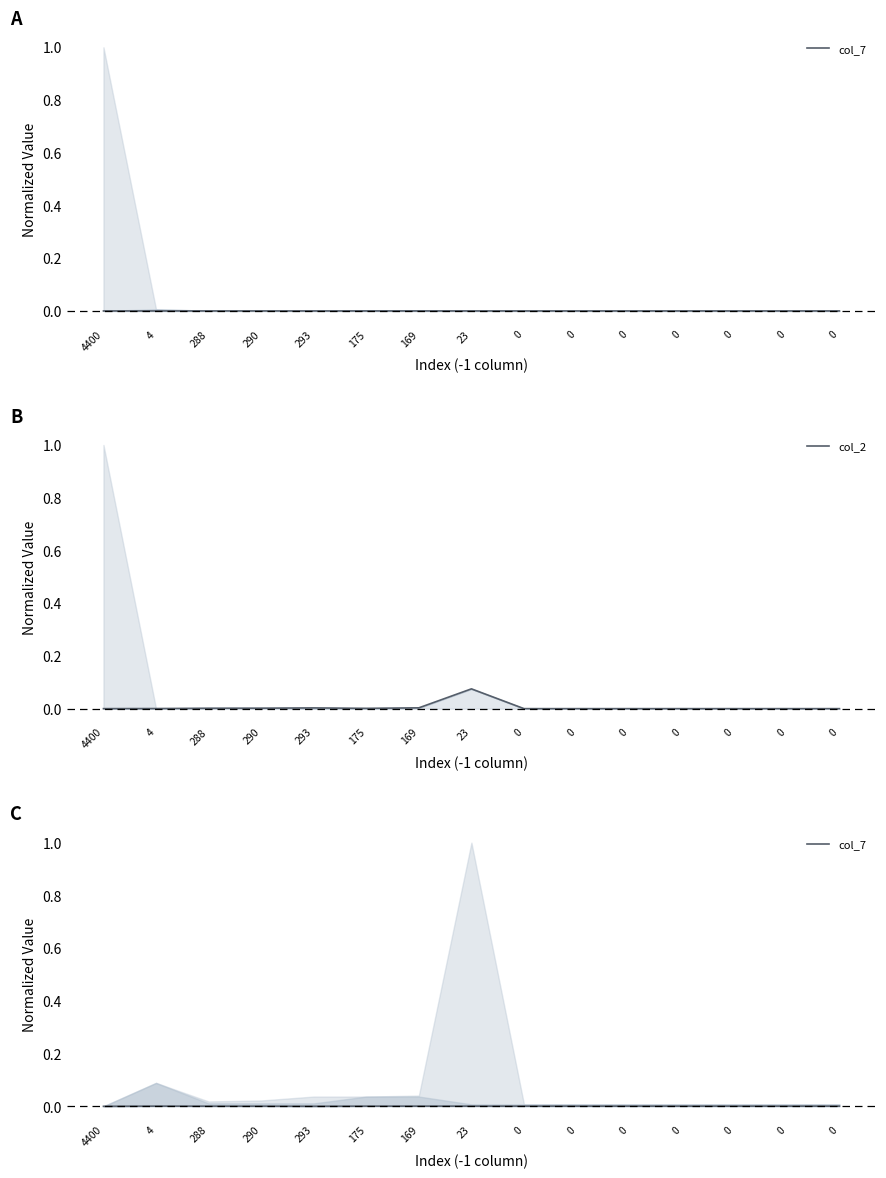

At which label is col_7 closest to 0?

4400